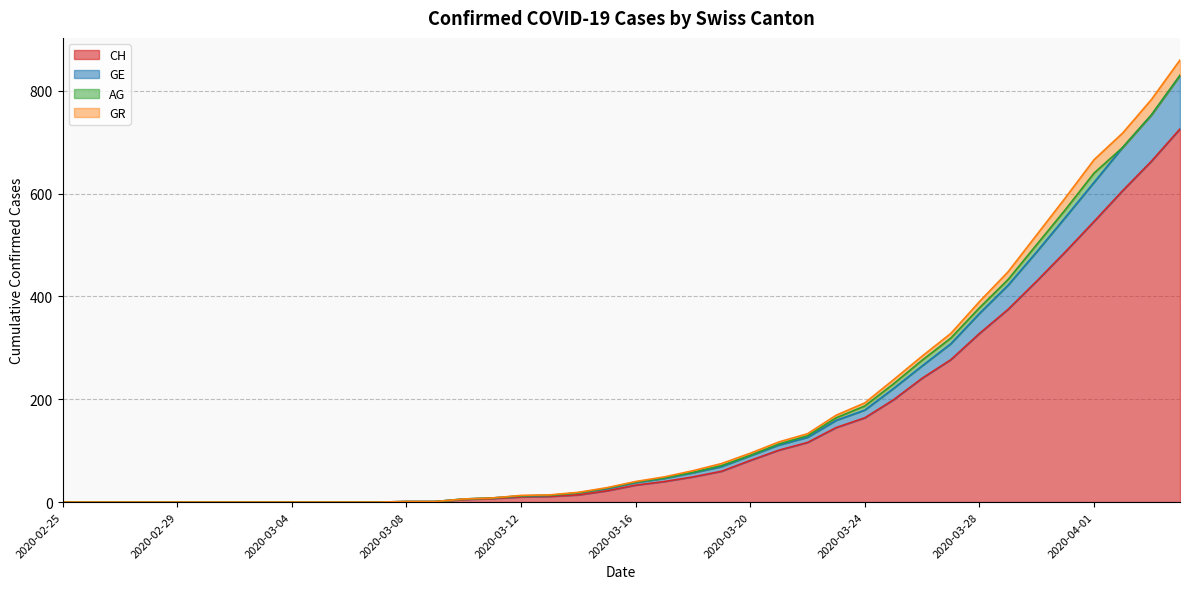

What is the highest value of the CH series?

726